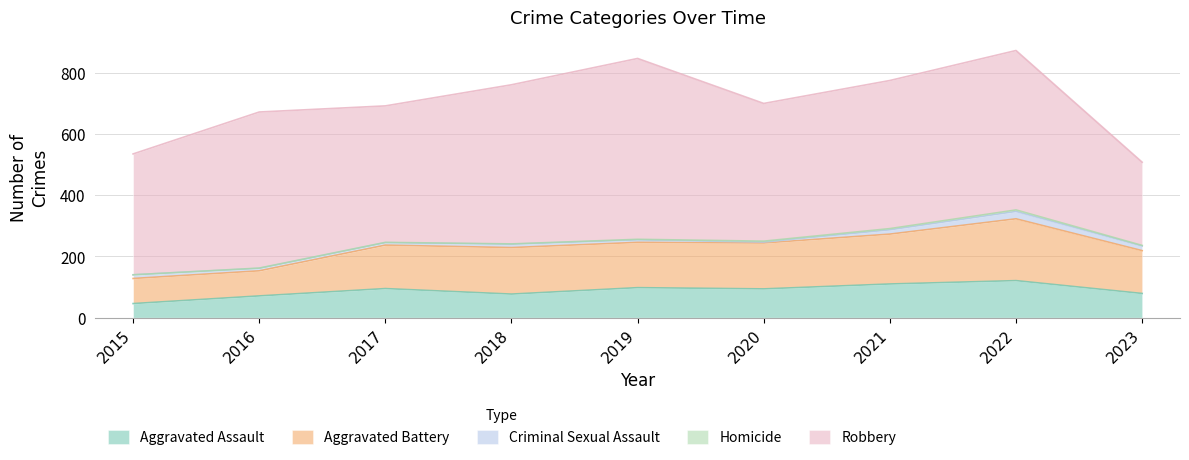

Where is the first local minimum for Aggravated Battery?

2019